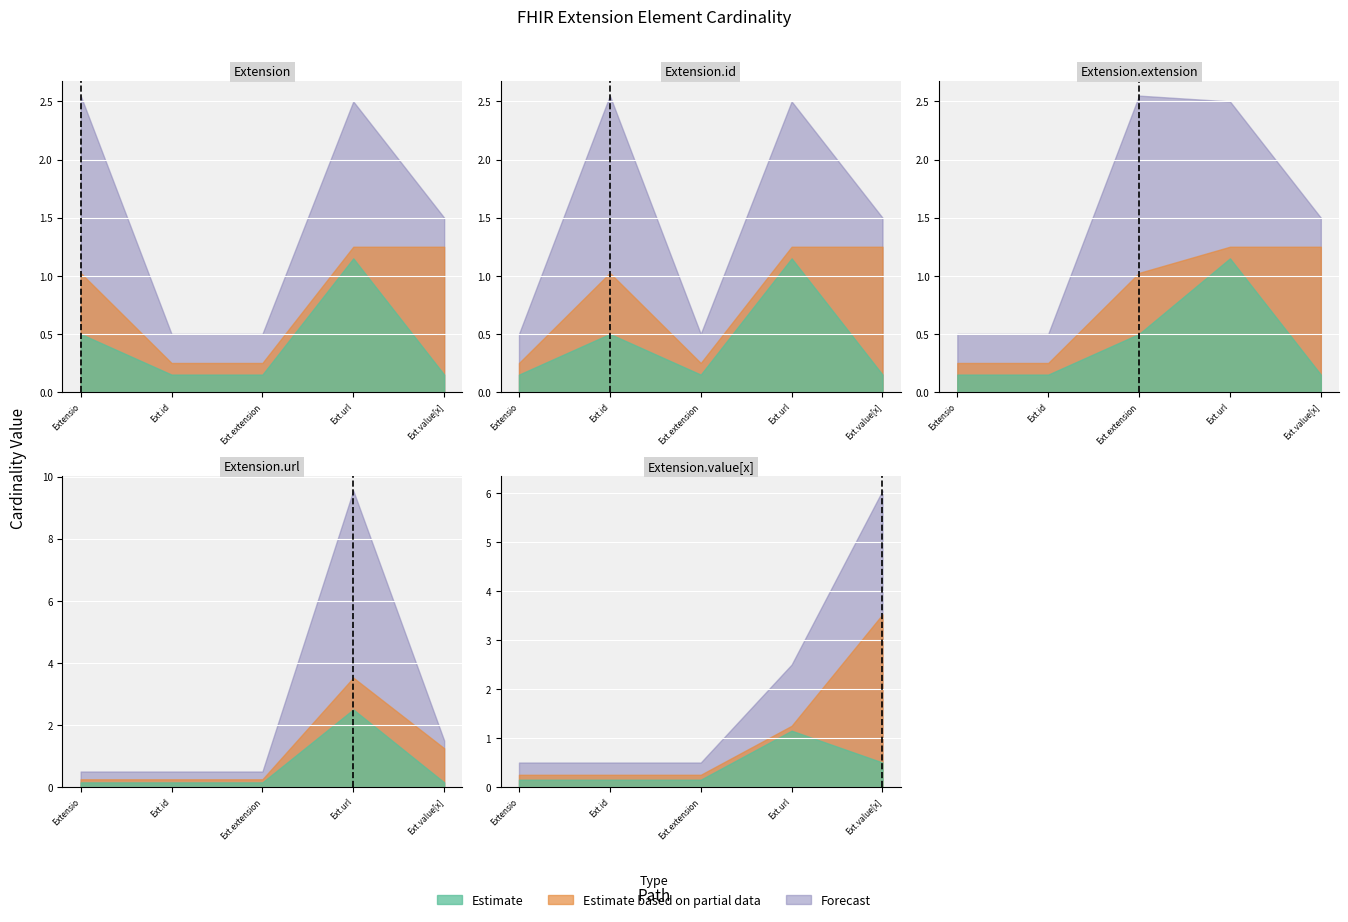

True or false: Min has more than 2 interior local peaks.

False